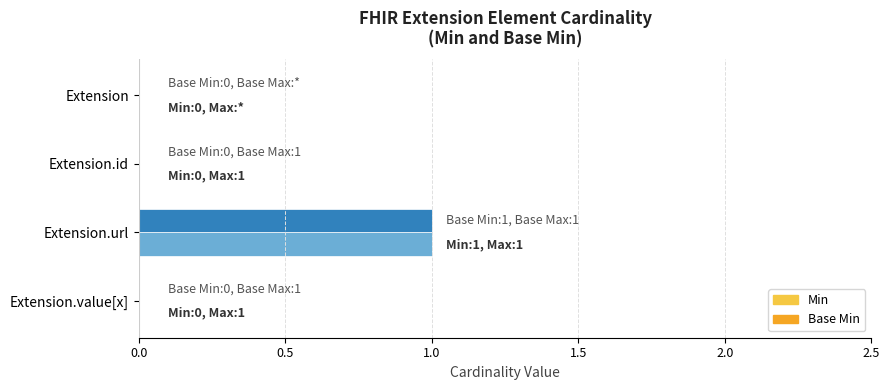

At which category is the sum across all series the highest?

Extension.url